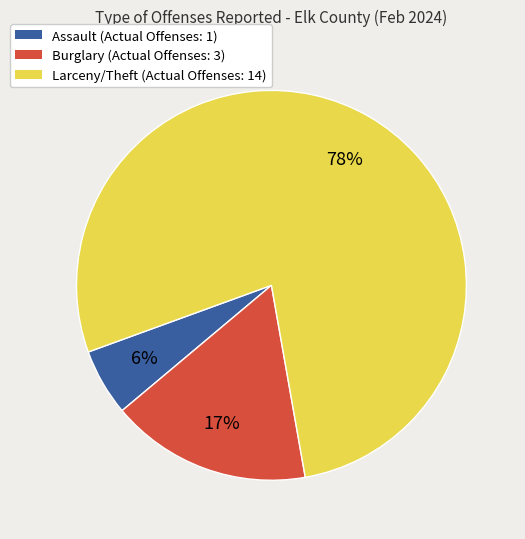

To the nearest percent, what is the average slice percentage?

33%